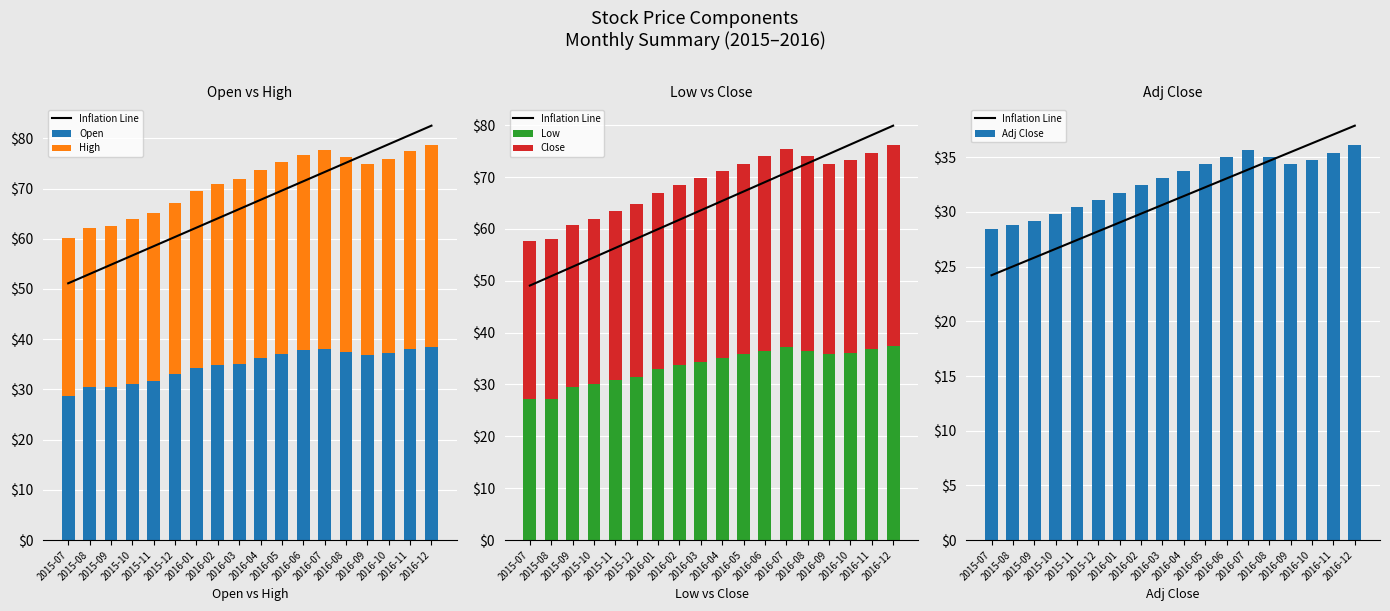

At 2016-01, list the series in order from largest to smallest.

High, Open, Close, Low, Adj Close, Inflation Line